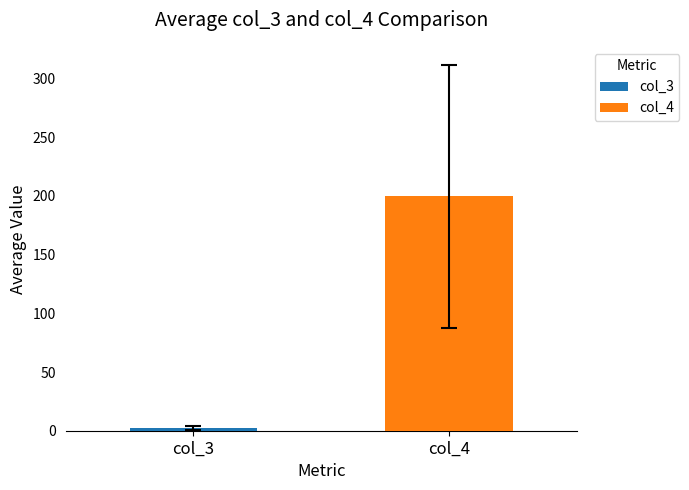

What is the minimum value for col_4?

199.6